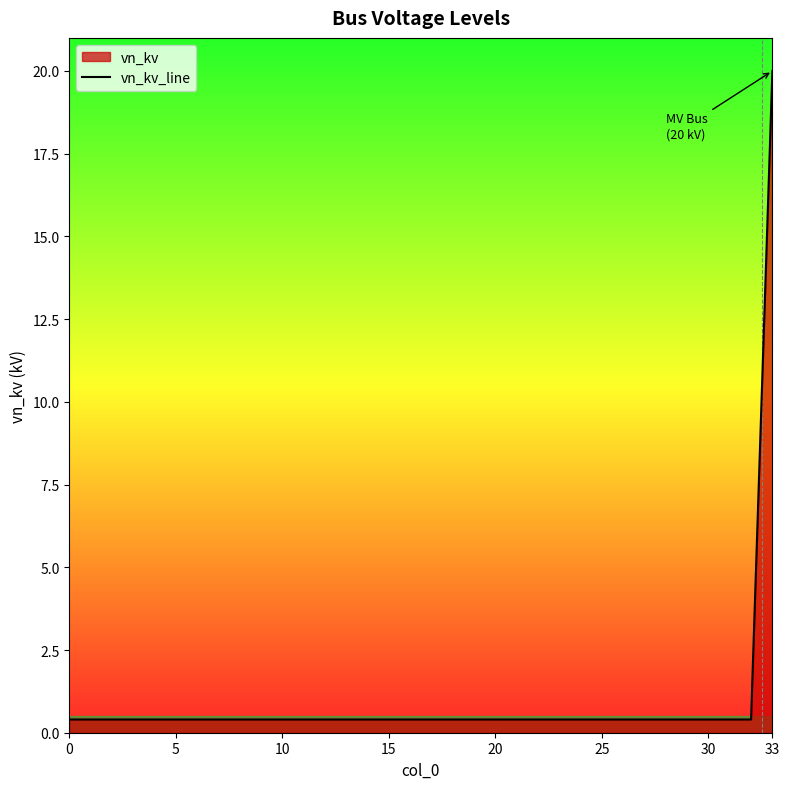

The value at 33 is 8.0. True or false?

False